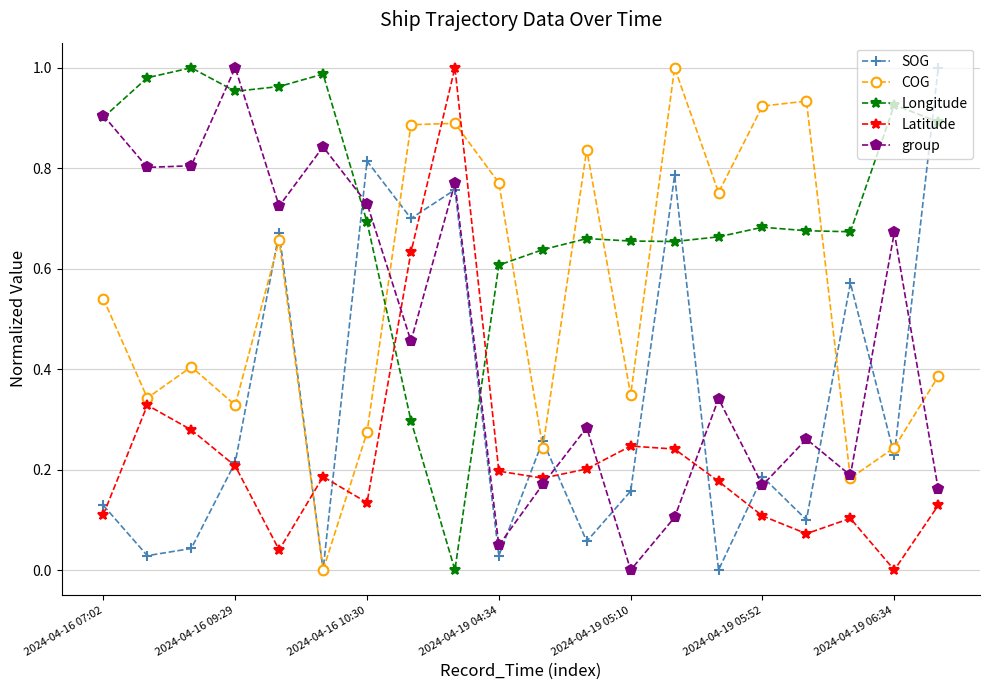

In group, how many points are higher than both neighbors (excluding endpoints)?

7